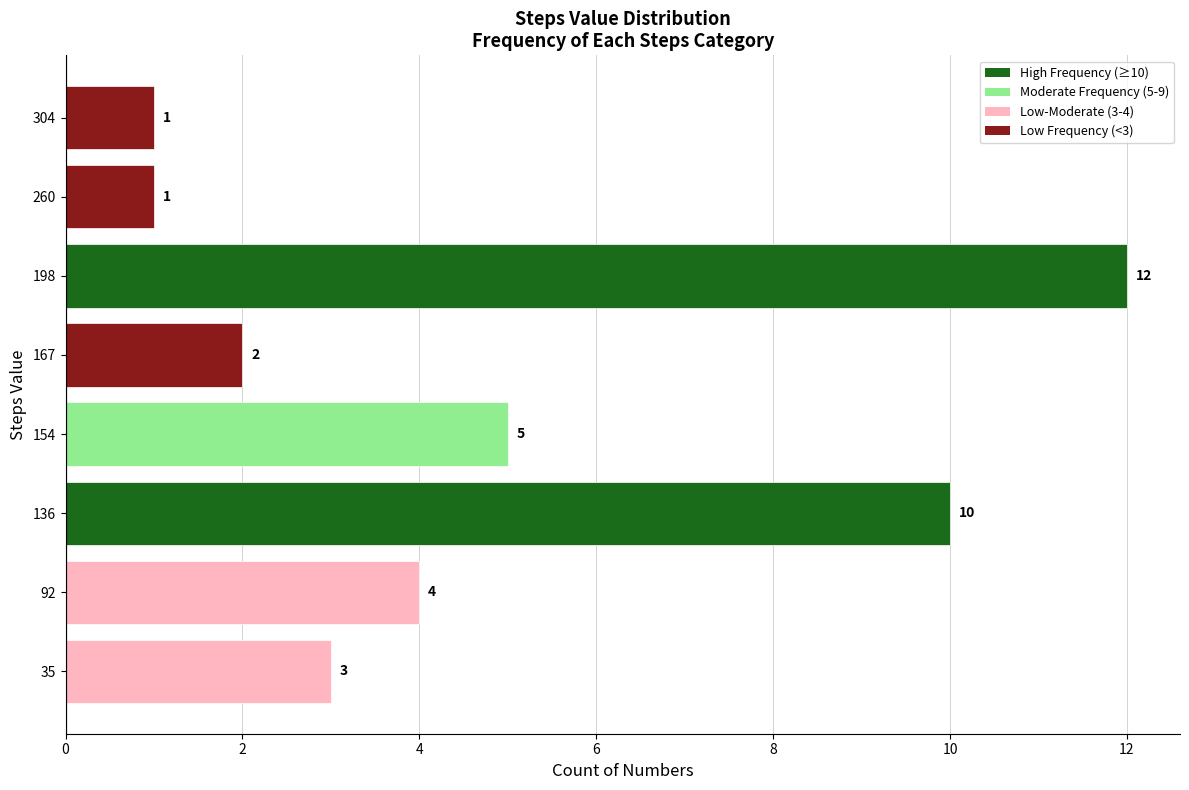

What is the change in value from 136 to 154?

-5